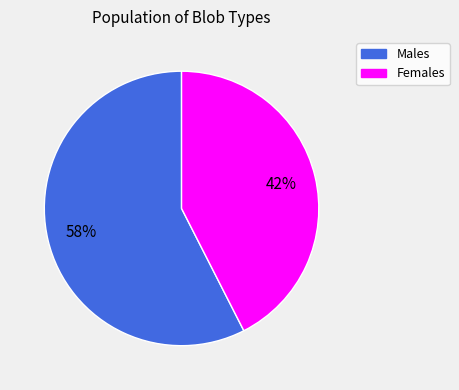

Is it true that Males is 58% of the pie?

True